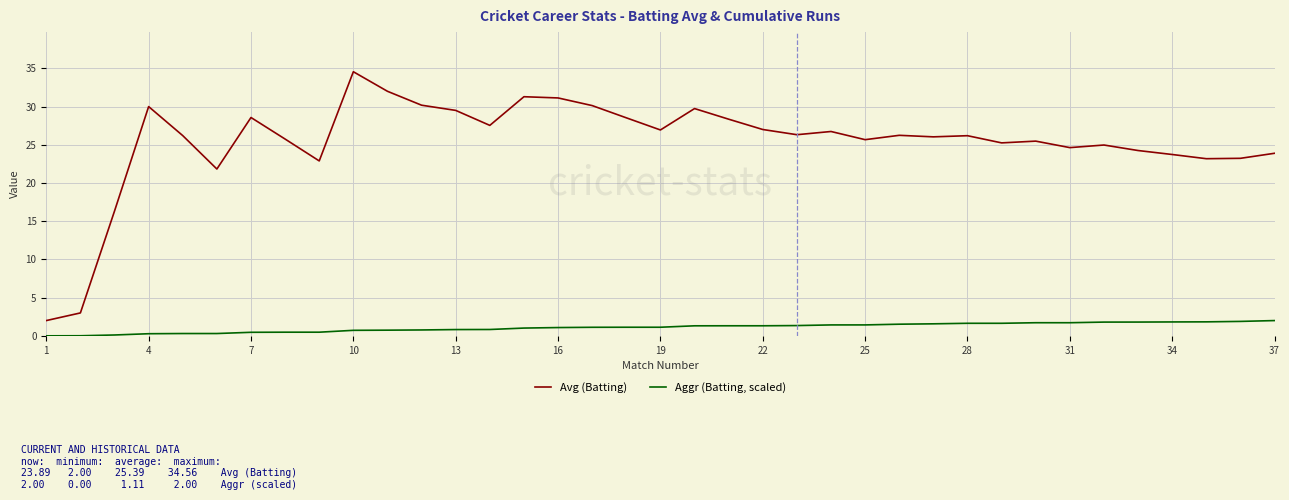

How many lines are shown in the chart?

2